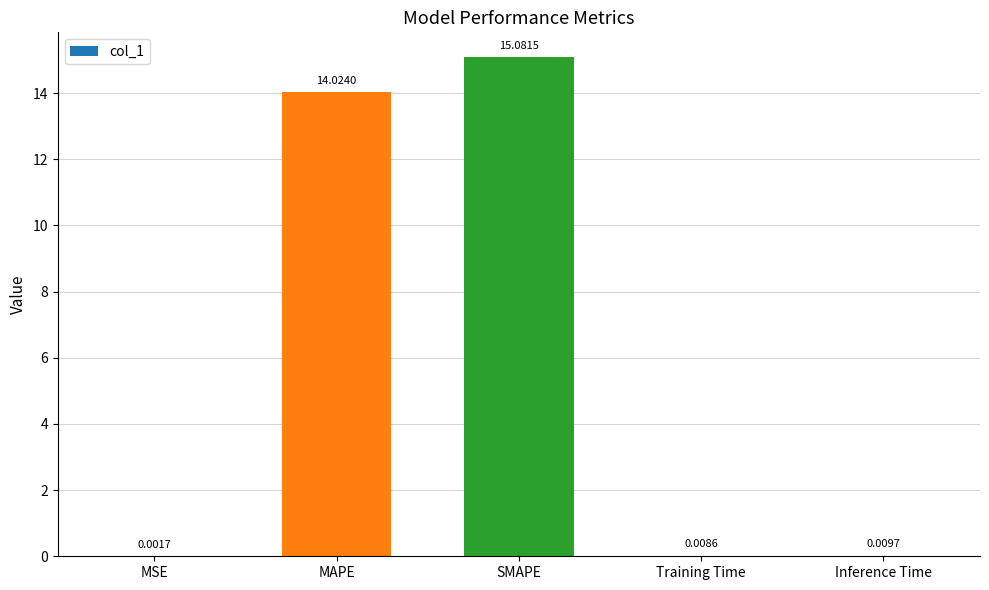

How many distinct data groups are displayed?

1